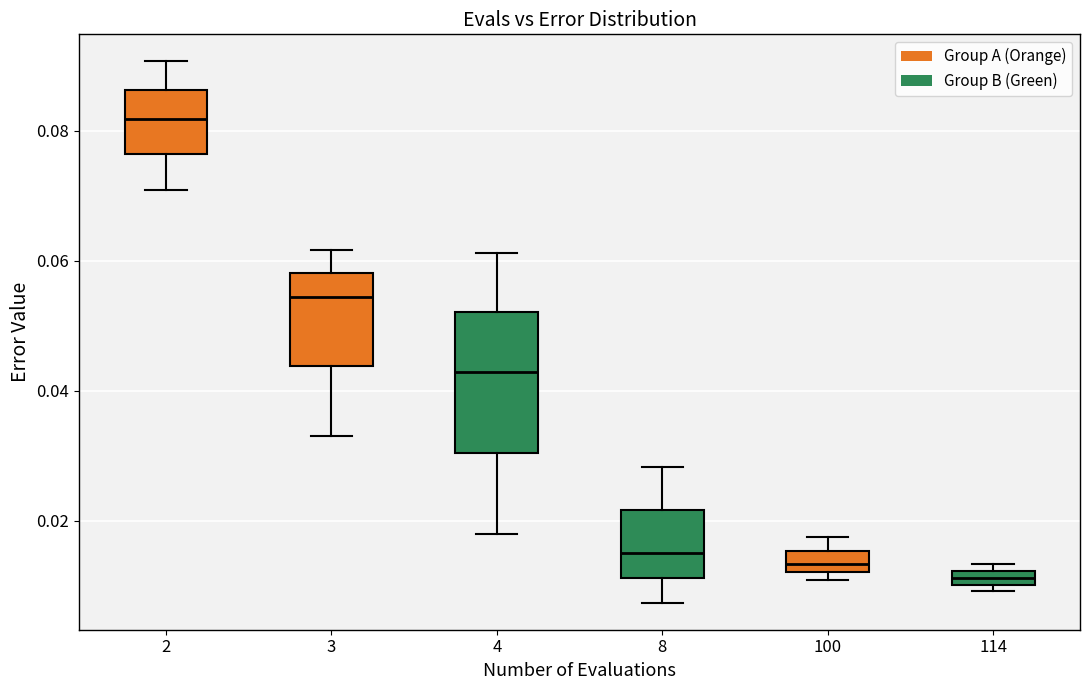

Which box's median line is the lowest?

114